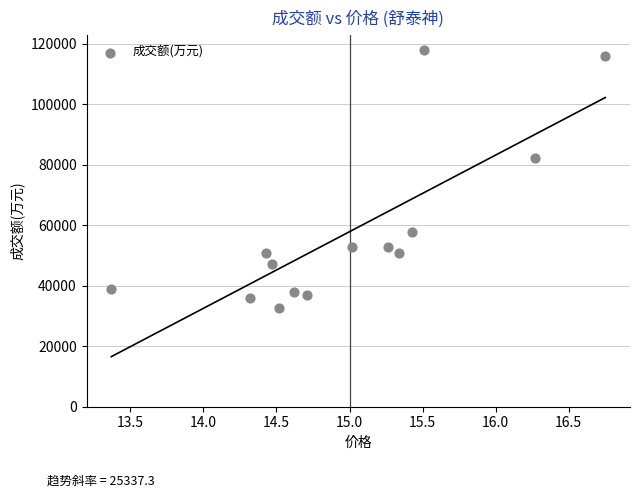

What is the range of Y values (max minus min)?

85368